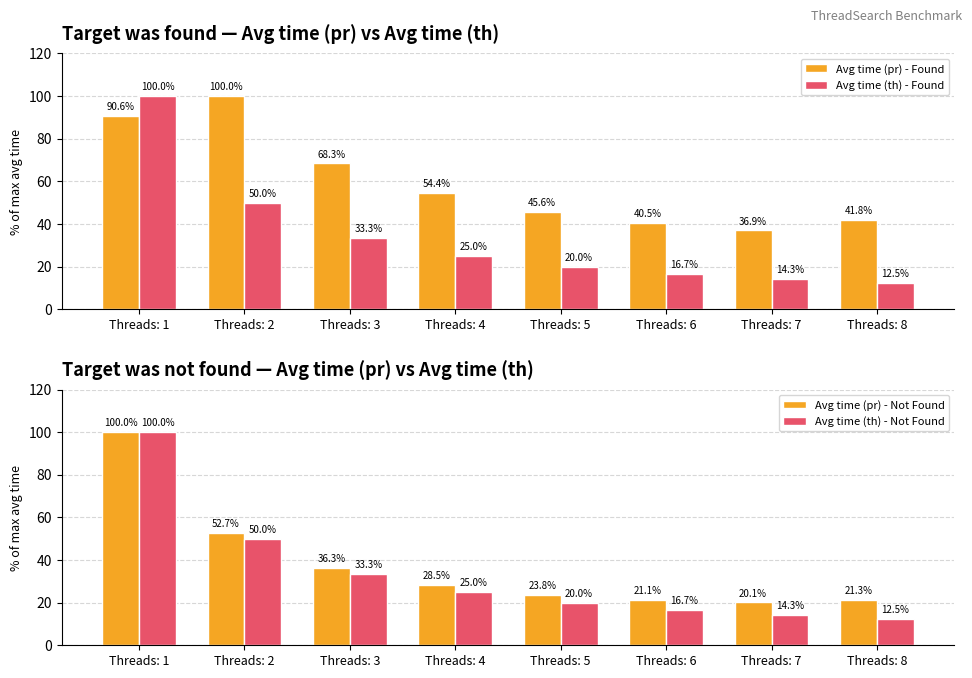

Reading right to left, what are all the values shown in this chart?

Avg time (pr) - Found: 41.8	36.9	40.5	45.6	54.4	68.3	100.0	90.6
Avg time (th) - Found: 12.5	14.3	16.7	20.0	25.0	33.3	50.0	100.0
Avg time (pr) - Not Found: 21.3	20.1	21.1	23.8	28.5	36.3	52.7	100.0
Avg time (th) - Not Found: 12.5	14.3	16.7	20.0	25.0	33.3	50.0	100.0